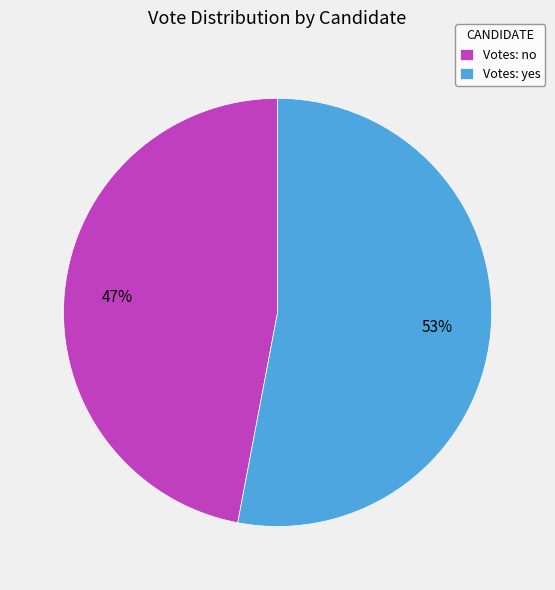

How many slices are in this pie chart?

2